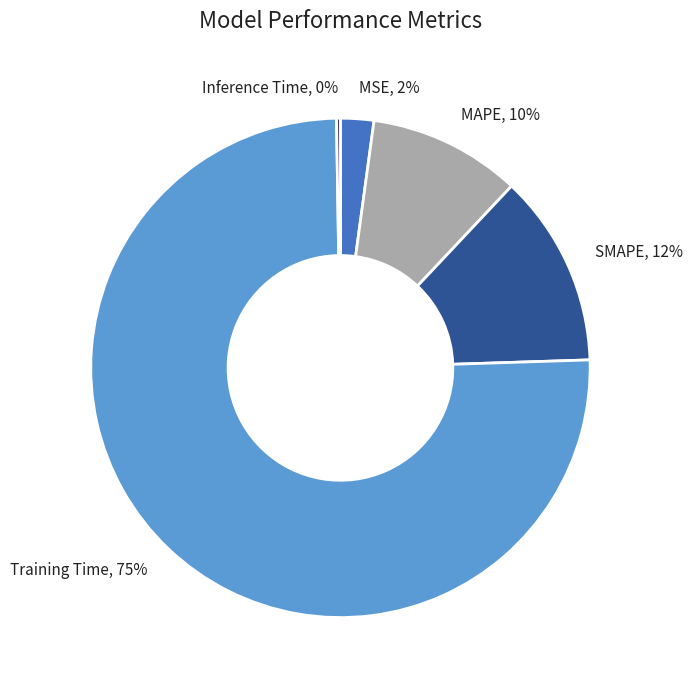

Which category has the biggest portion of the pie?

Training Time